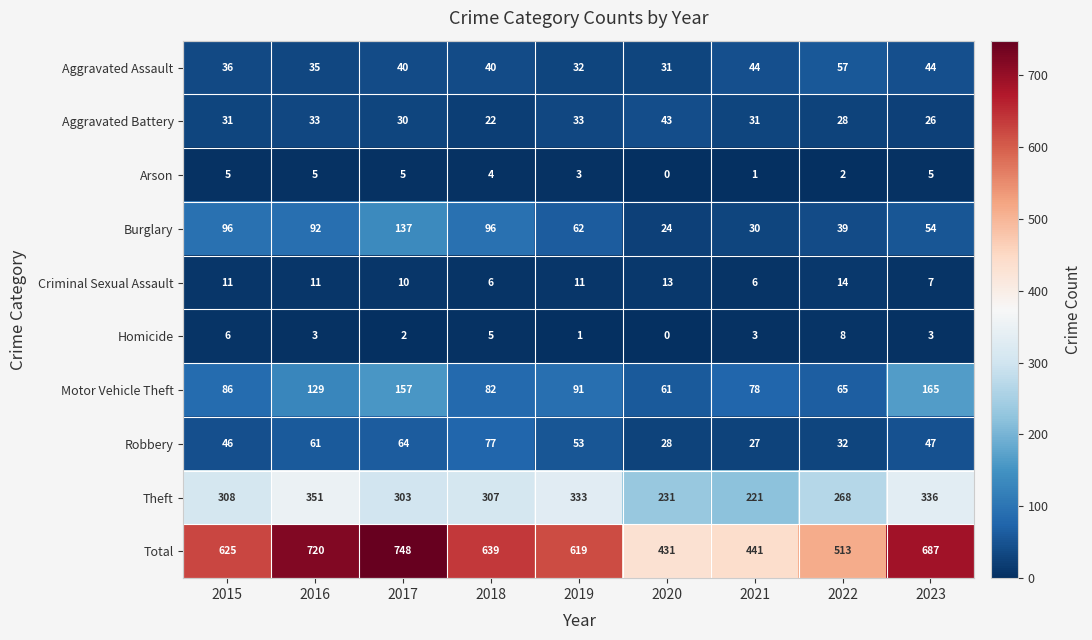

What is the total value across all series at 2023?

1374